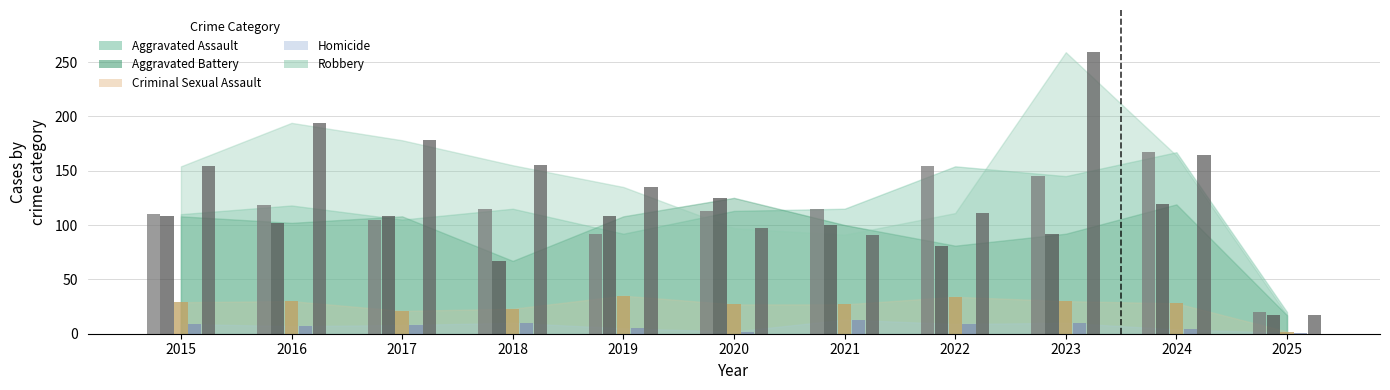

At which label is Robbery closest to 138?

2019